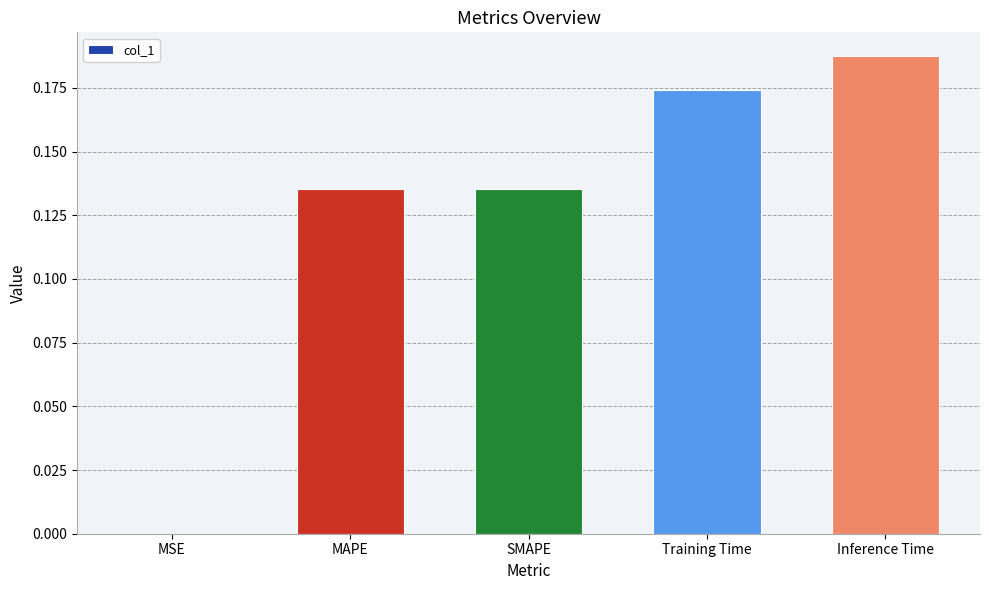

What is the sum of the values at Inference Time and Training Time?

0.4